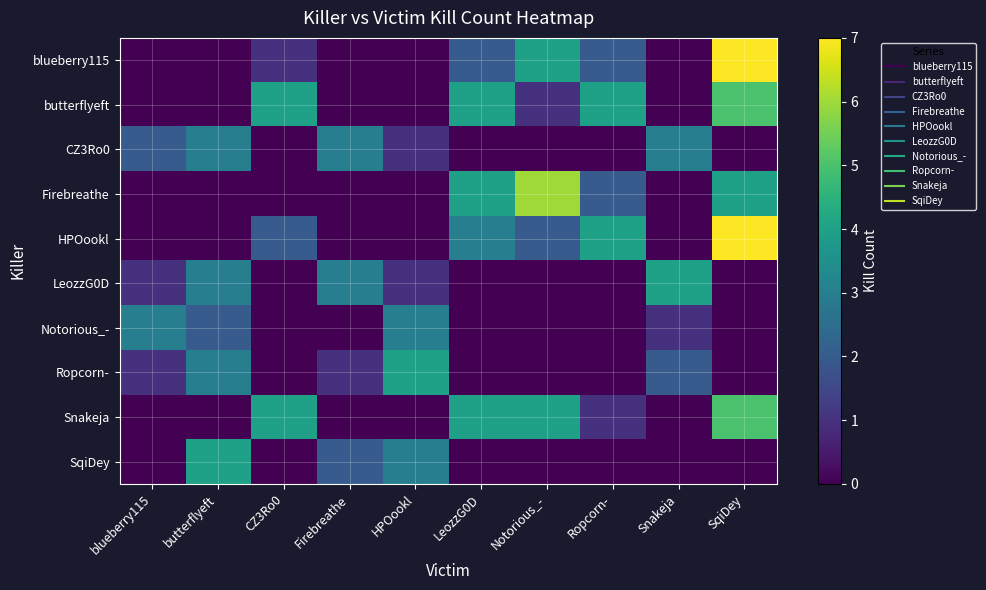

How many series are shown in this chart?

10